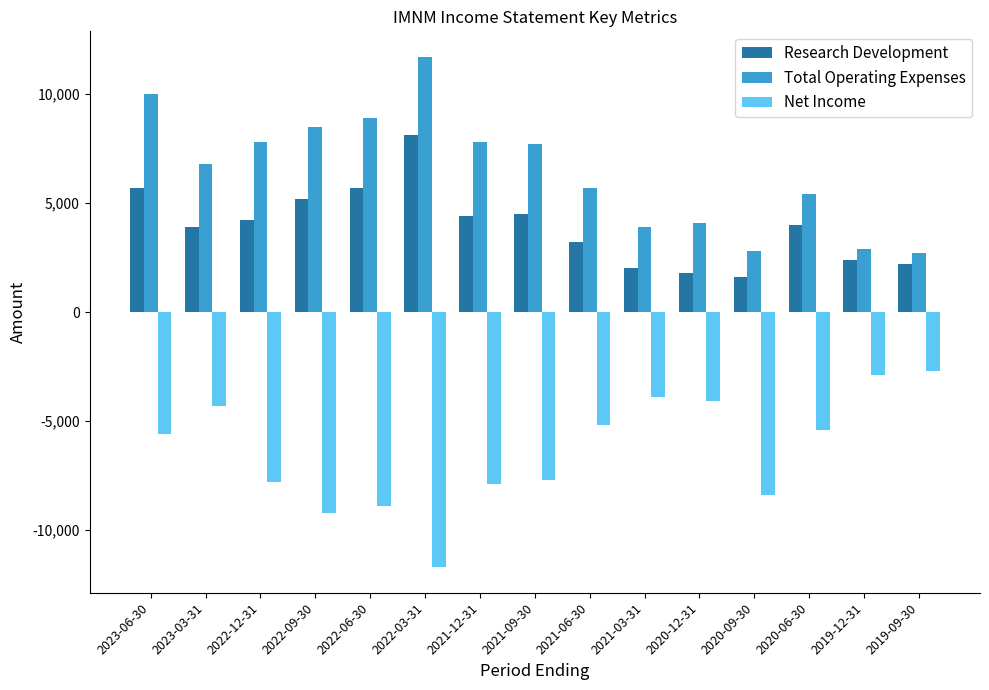

What is the spread (max minus min) of values at 2021-09-30?

15400